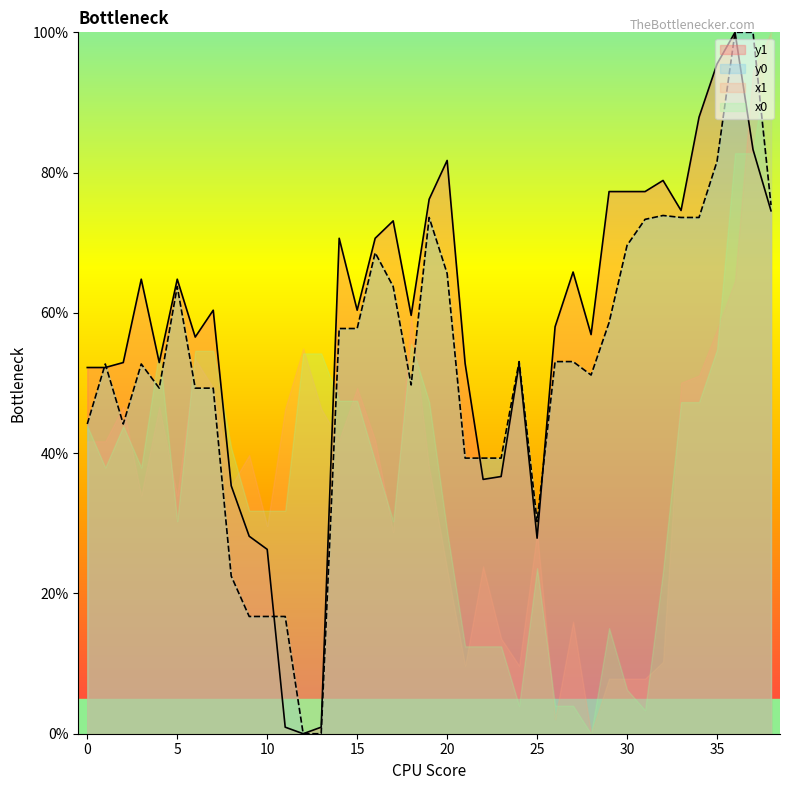

At which category does y0 reach its first local valley?

2